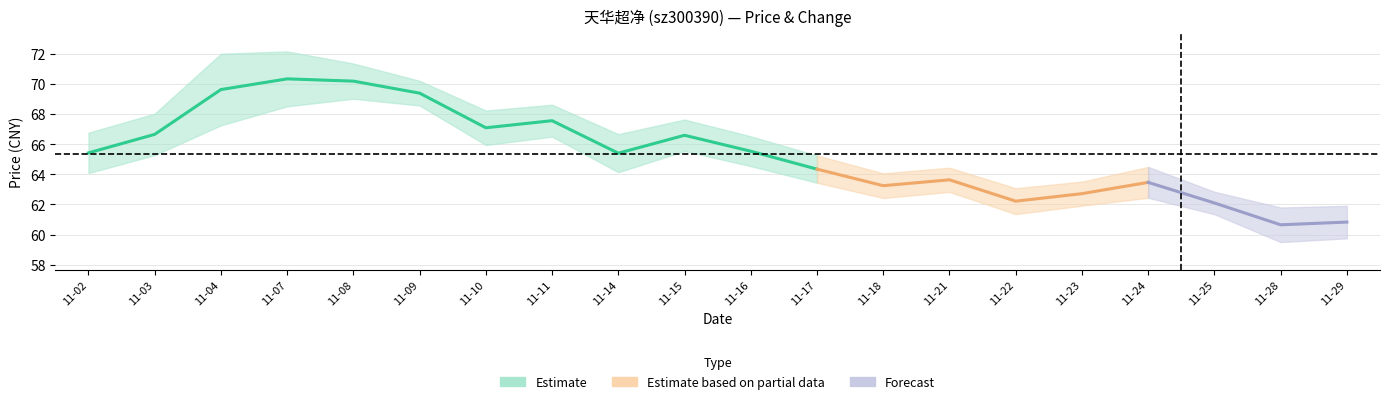

At which category does the chart reach its peak across all series?

3